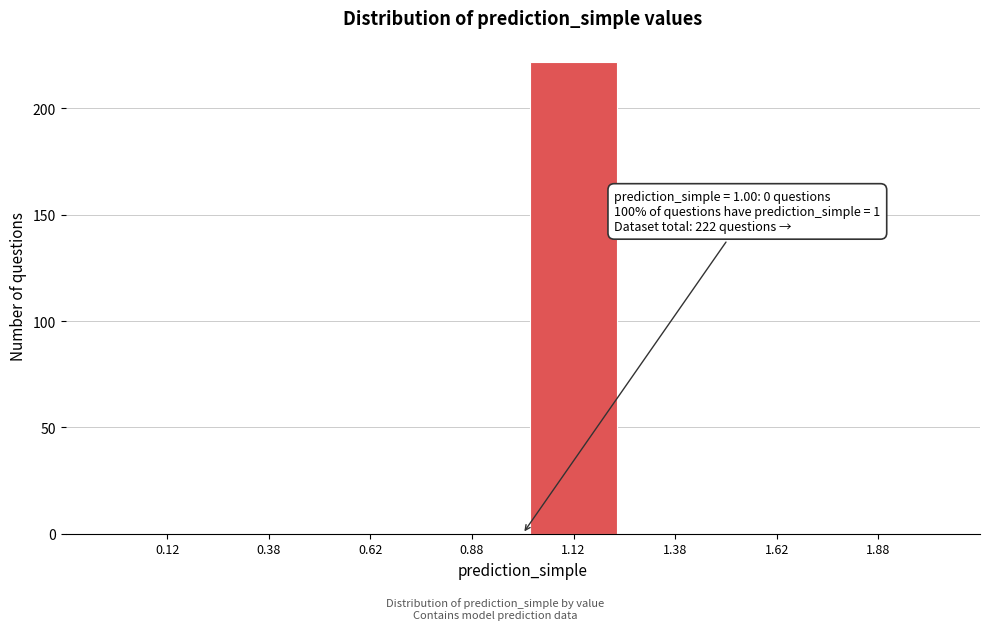

Over which range of the x-axis is the bar tallest?

1.00 to 1.25